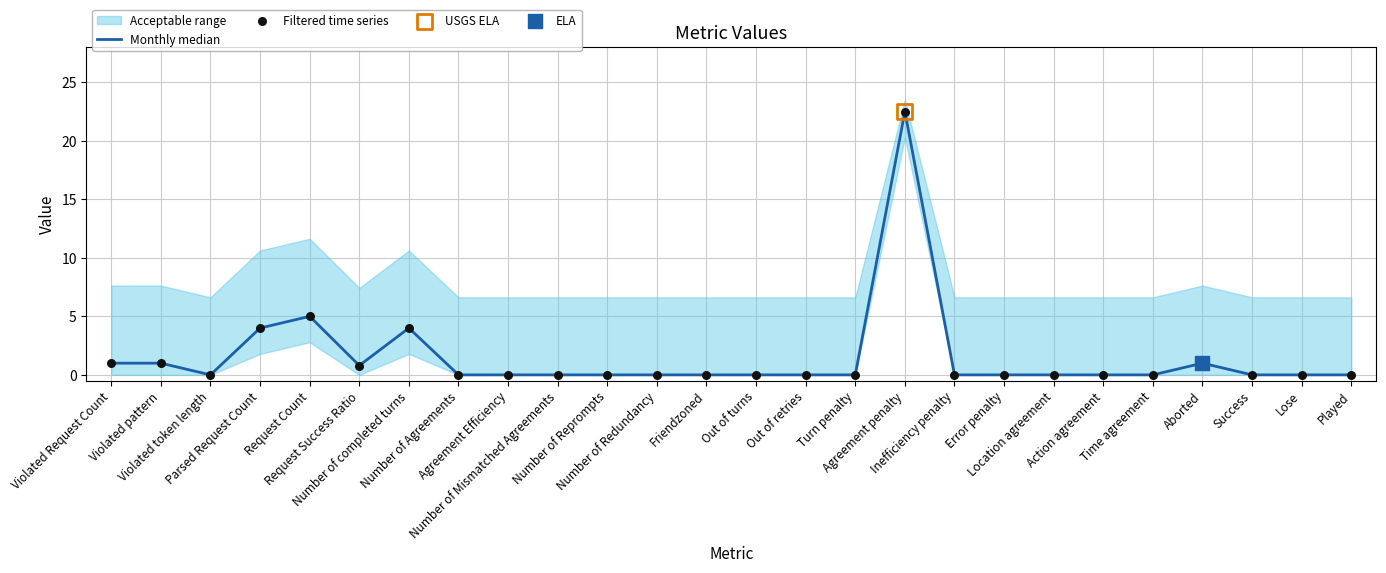

Which series reaches the maximum Y coordinate?

Monthly median